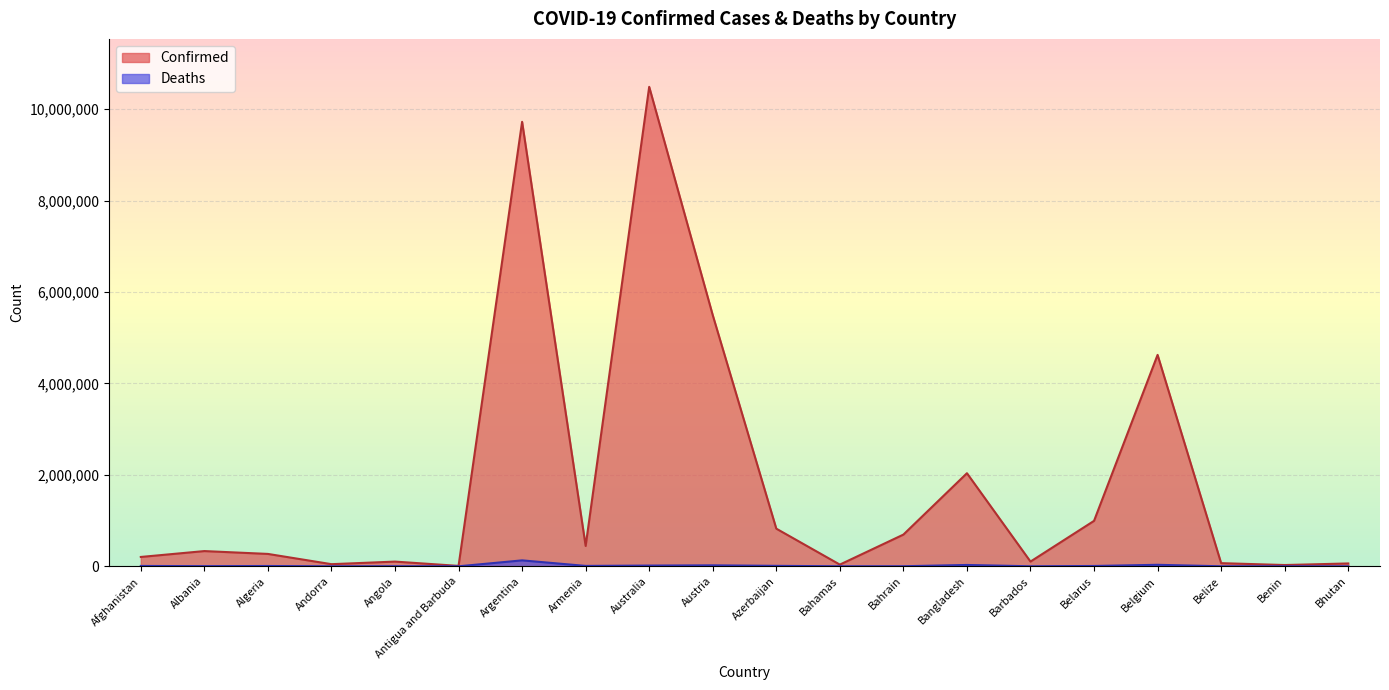

Reading left to right, transcribe all the data shown in this chart.

Confirmed: 204610	333161	270952	46664	103131	9106	9721718	445513	10487217	5493469	823725	37436	693725	2036204	103424	994037	4624251	68988	27922	62460
Deaths: 7829	3594	6881	155	1917	146	130011	8709	15881	21094	9964	833	1532	29429	560	7118	33000	687	163	21